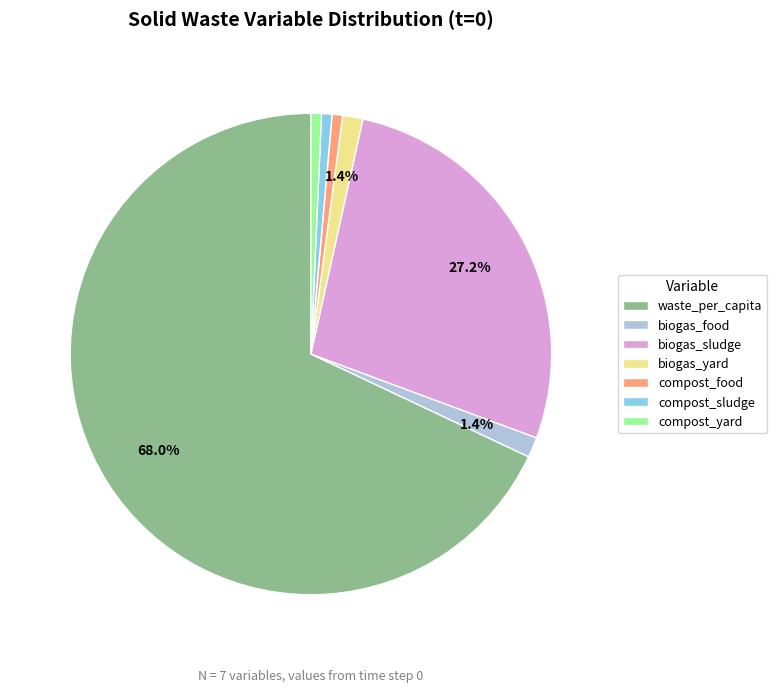

Which has a higher value, compost_yard or biogas_food?

biogas_food